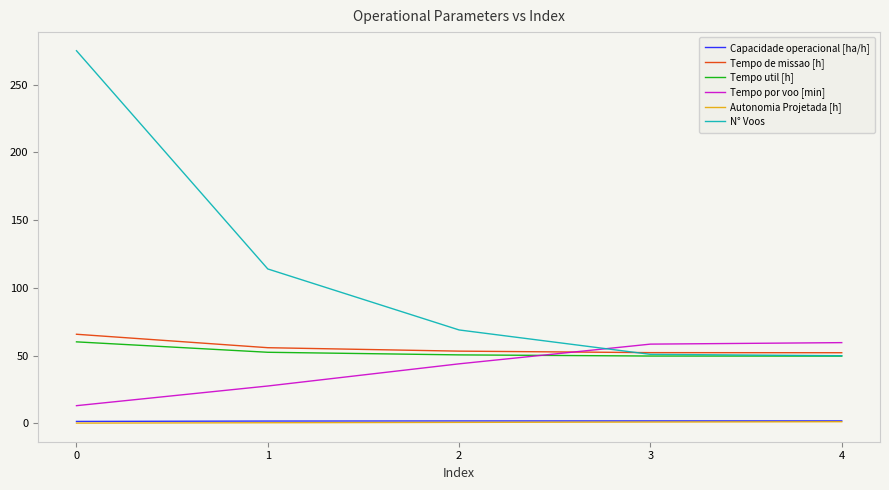

The value of Tempo de missao [h] at 4 is 24.8. True or false?

False